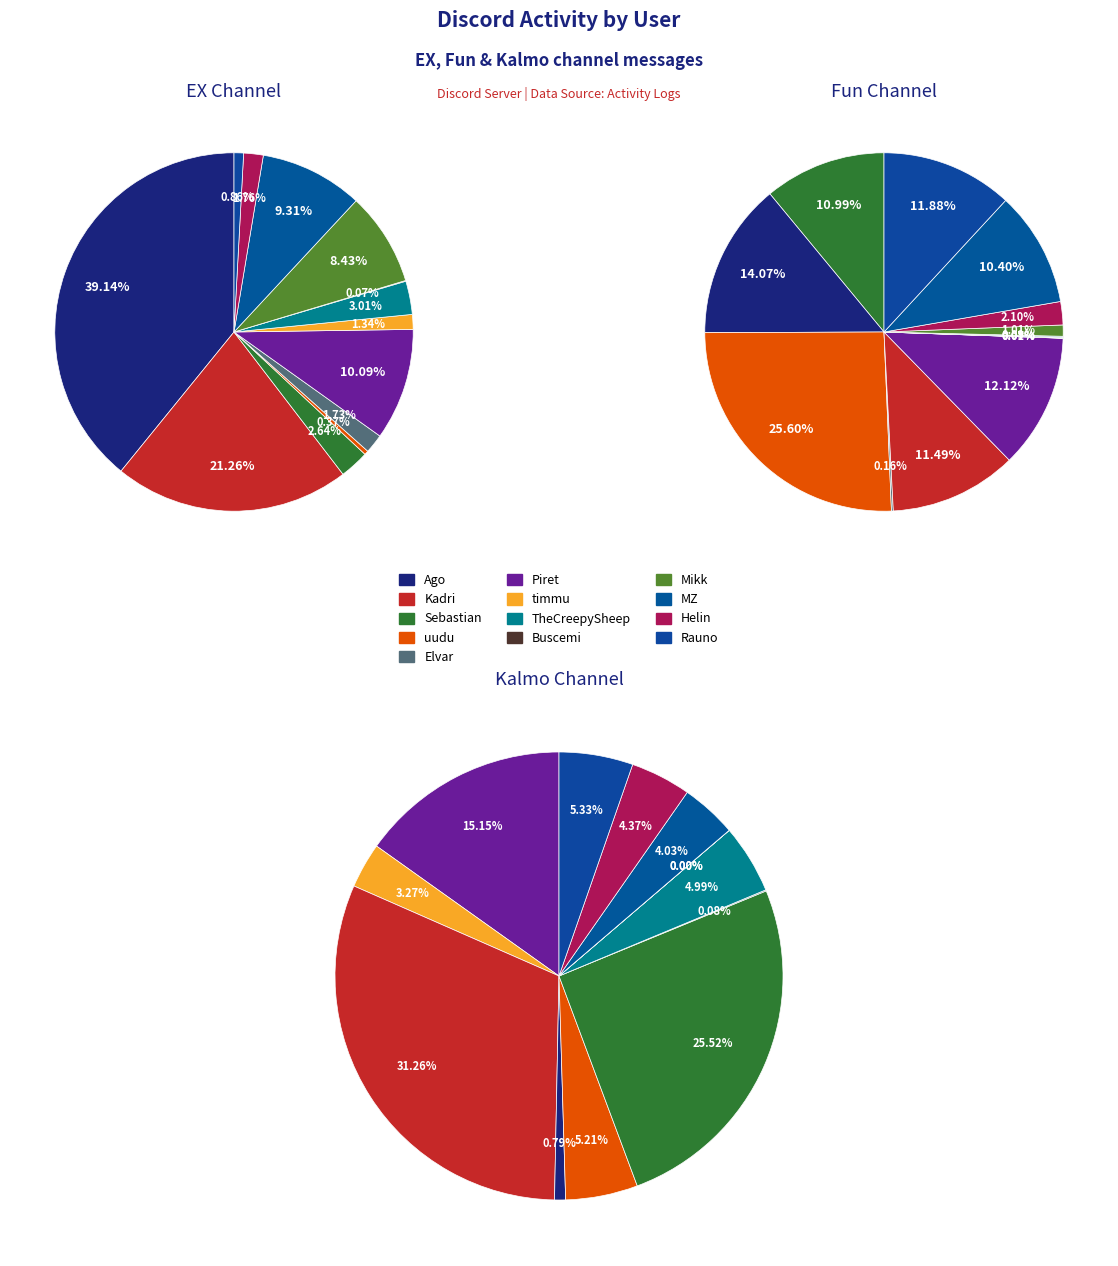

The Rauno slice represents 19% of the pie. True or false?

False